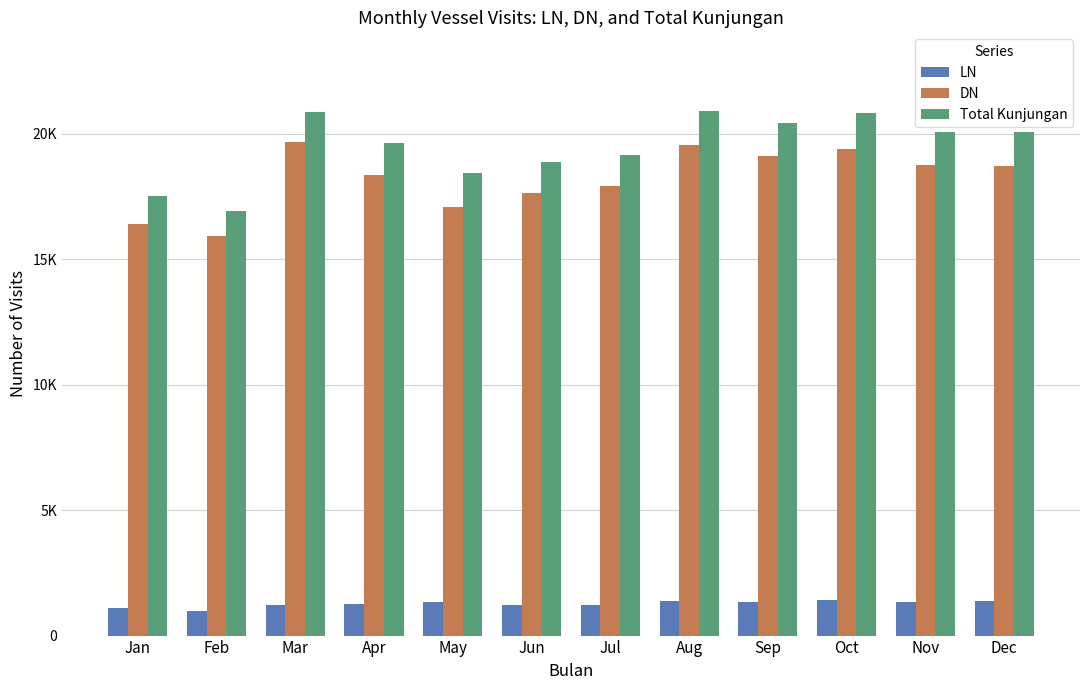

Which series has the largest total across all categories?

Total Kunjungan